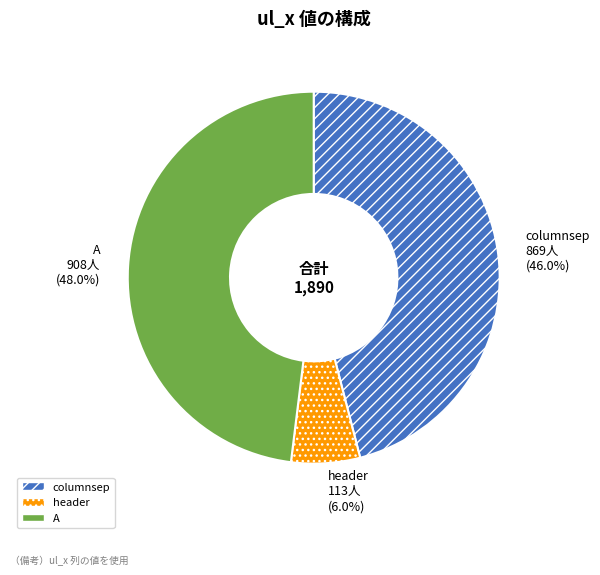

What portion of the pie excludes A?

52.0%